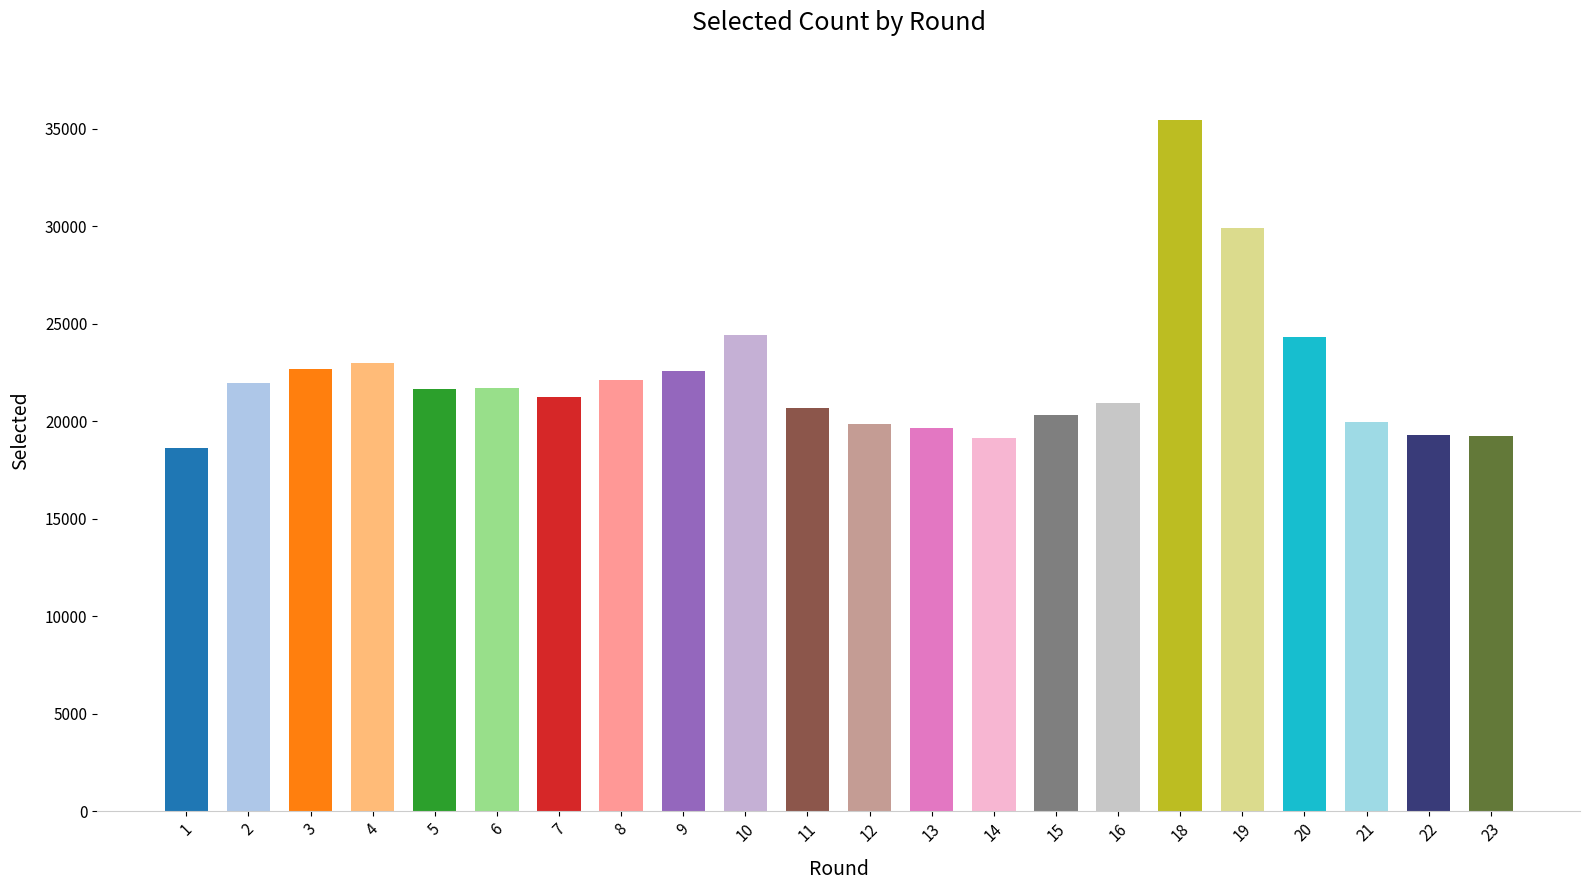

Approximately how many times larger is the value at 12 compared to 2?

0.9